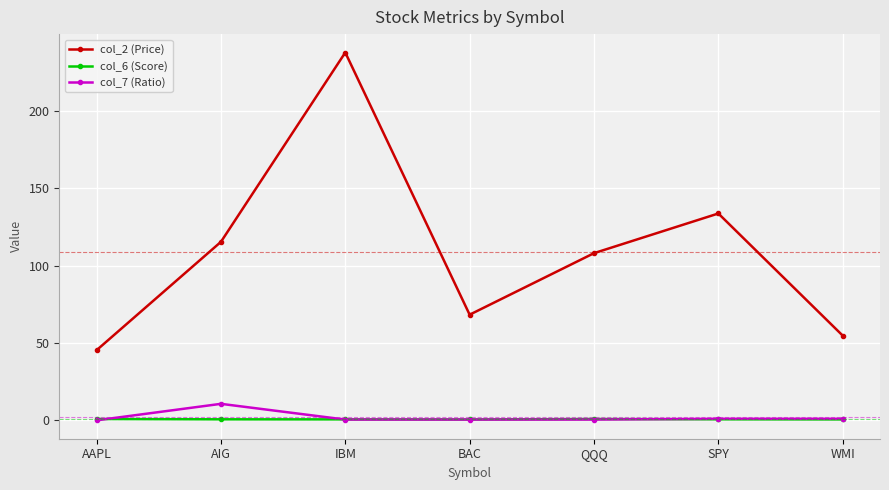

The col_2 (Price) series shows 108.0 at QQQ. True or false?

True